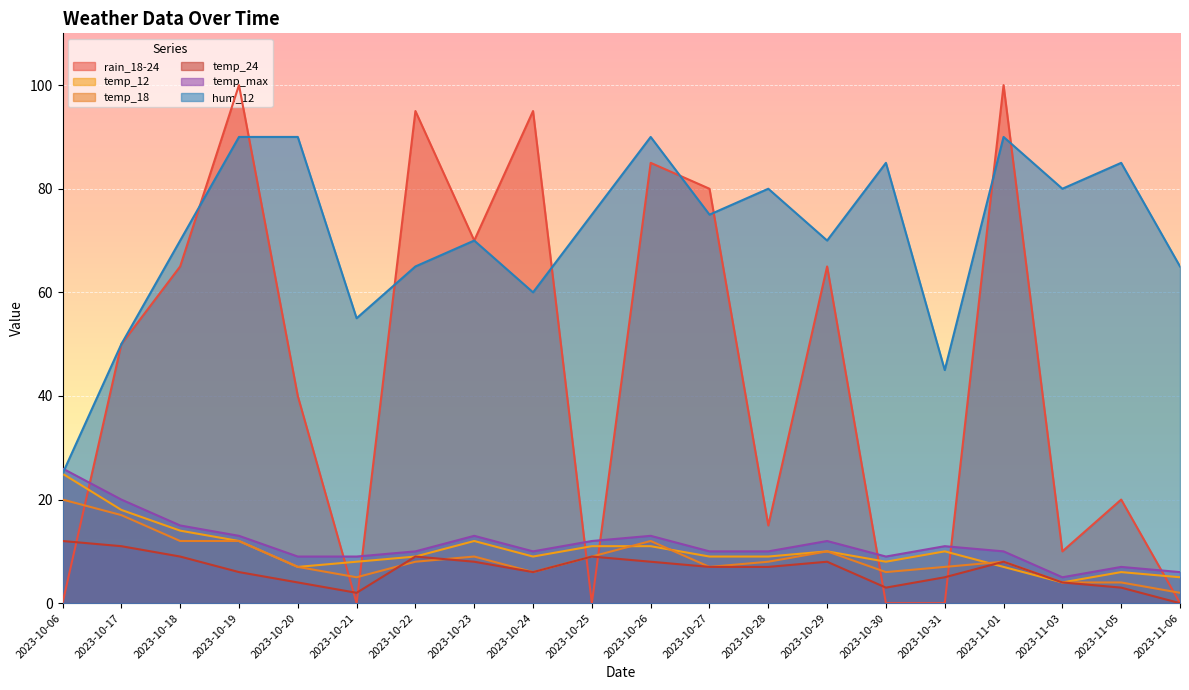

In temp_max, how many points are lower than both neighbors (excluding endpoints)?

3